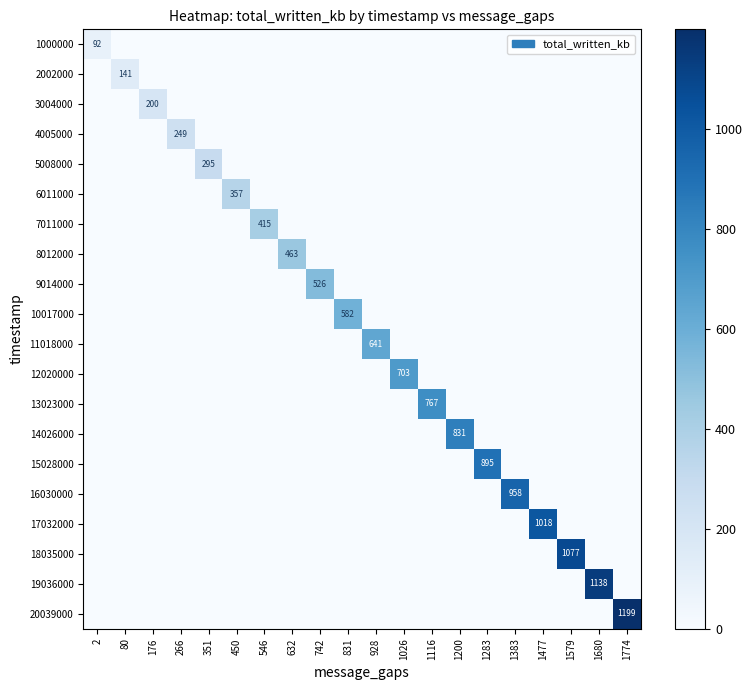

True or false: 19036000 has a value of 1138 at 1680.

True